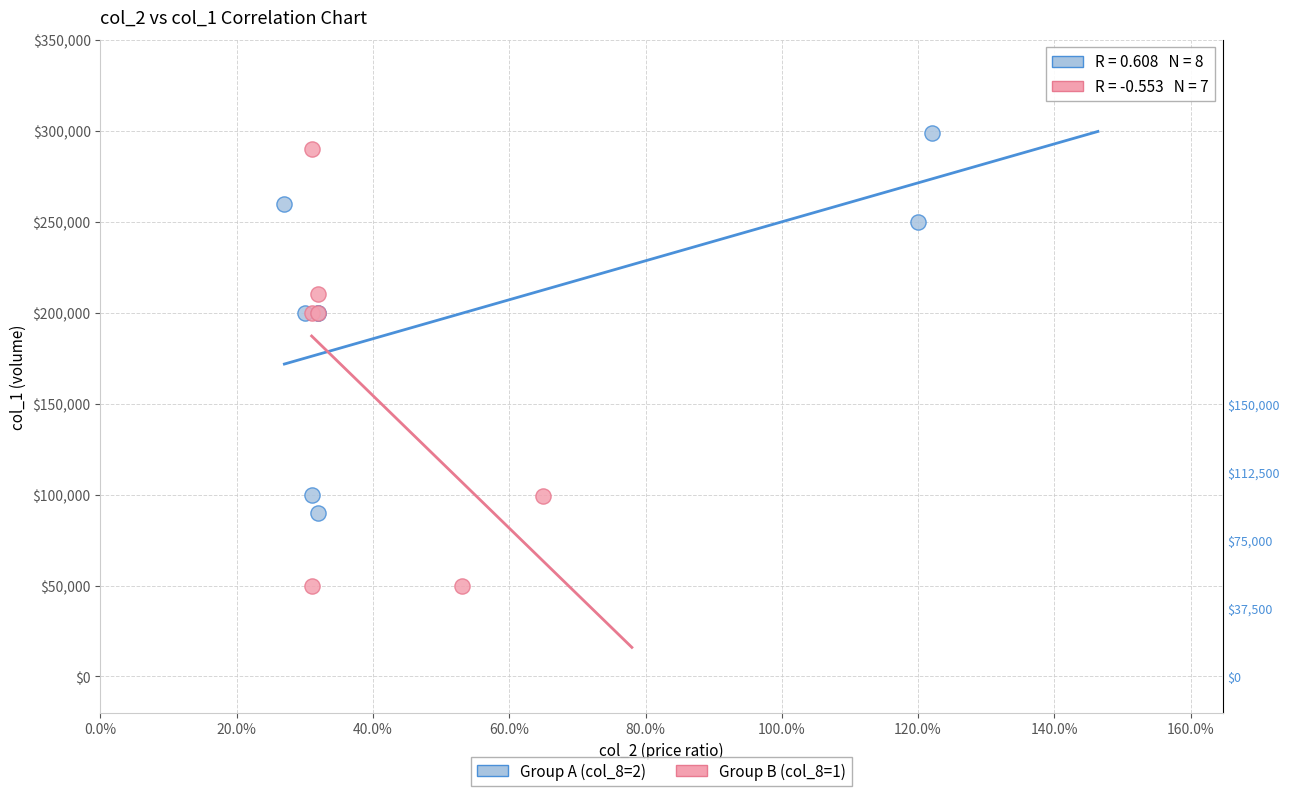

Which series contains the highest Y value?

Group A (col_8=2)